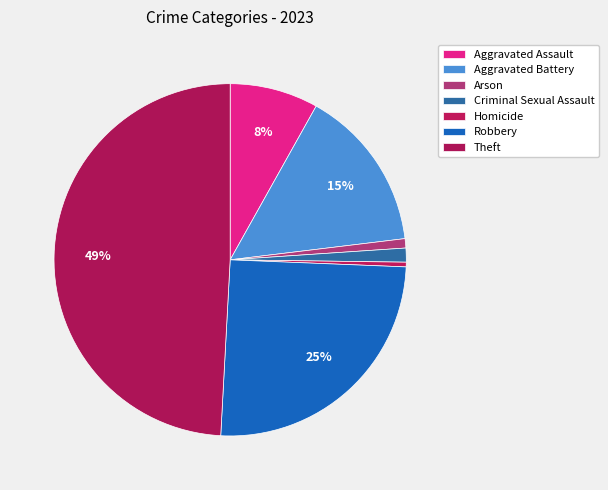

How many slices are in this pie chart?

7